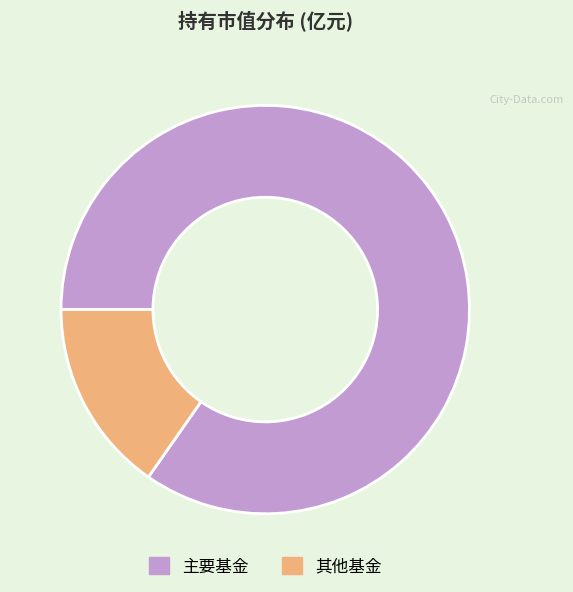

How many slices are in this pie chart?

2